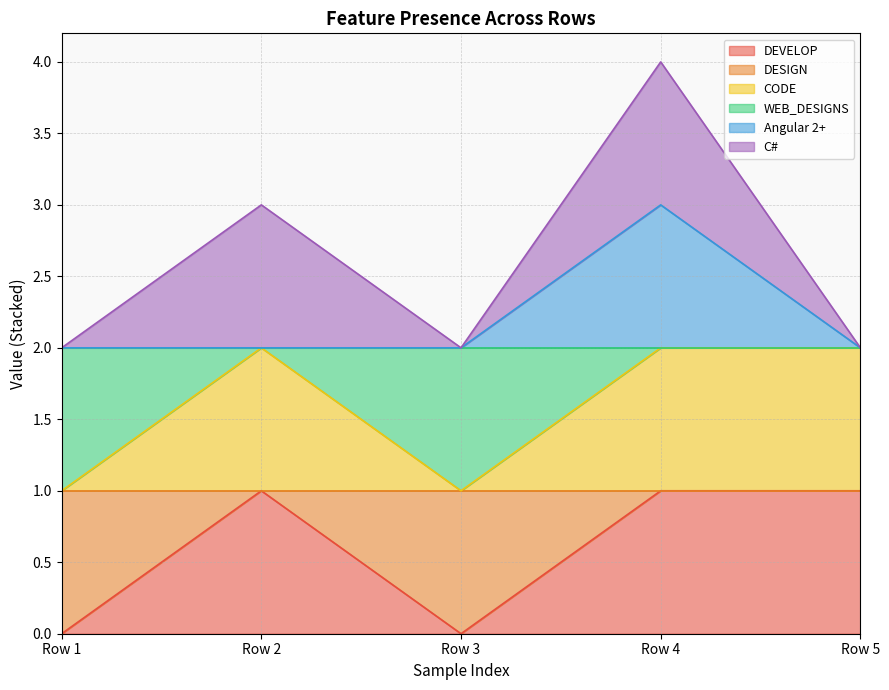

Does the chart display data point markers on the line(s)?

No